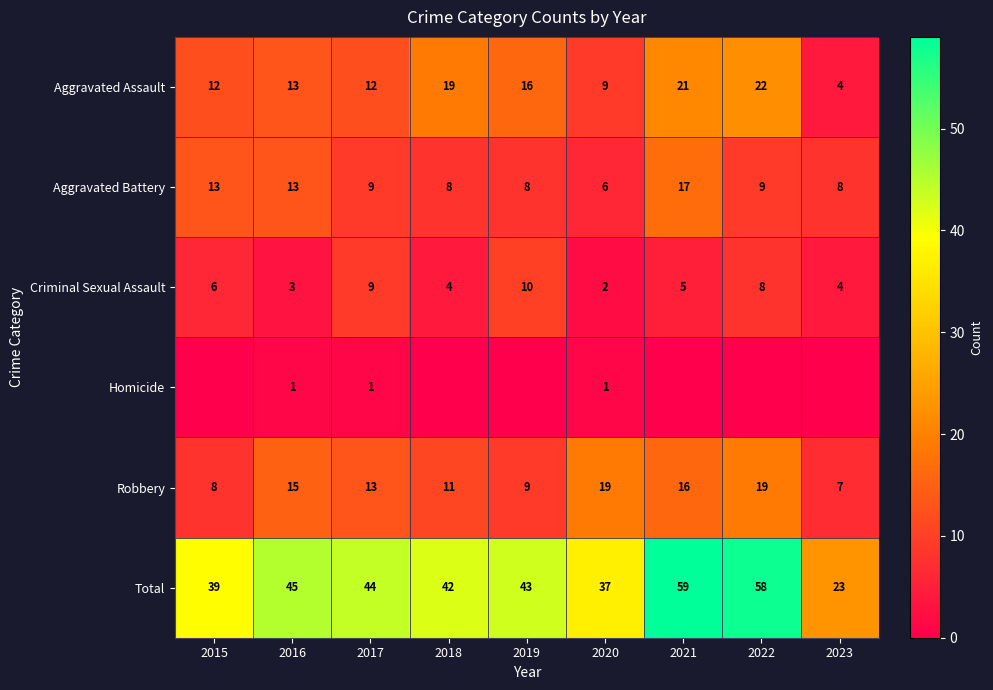

Is it true that Aggravated Assault equals 9 at 2020?

True